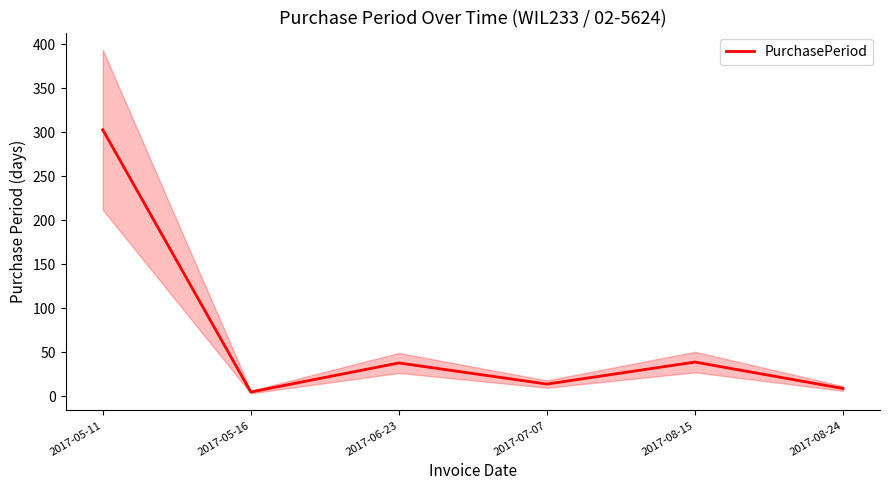

What is the greatest value displayed?

303